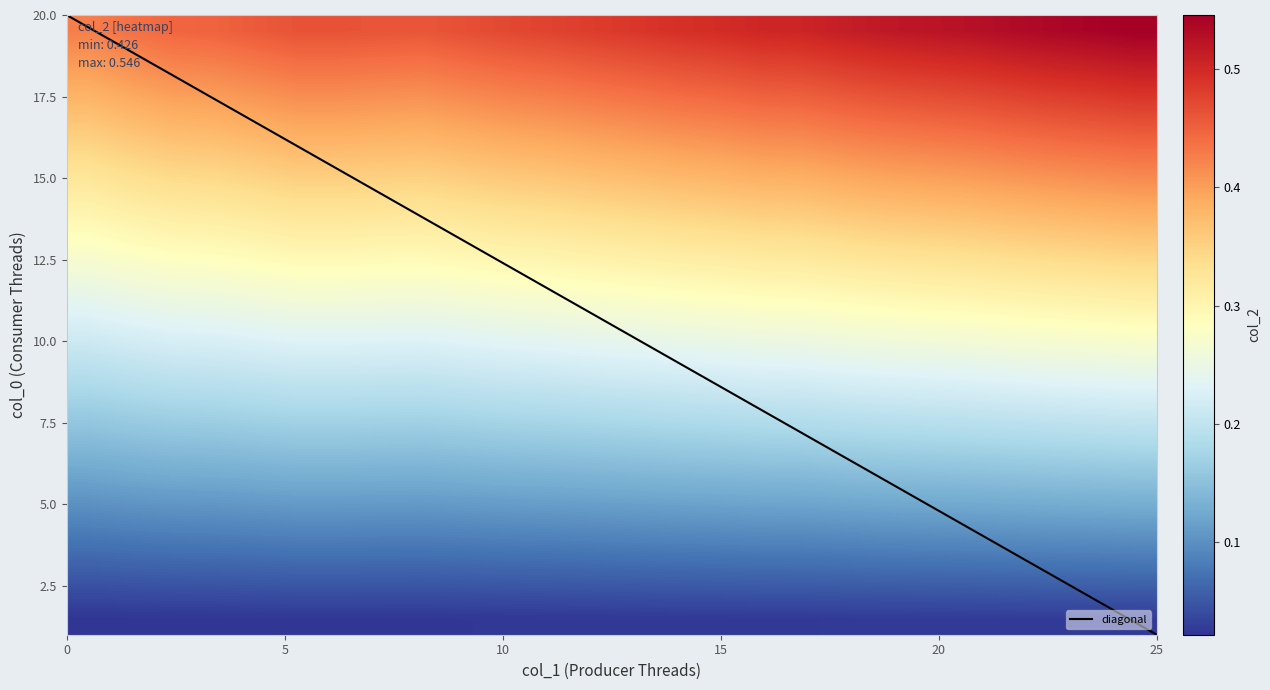

What is the highest value of the diagonal series?

20.0